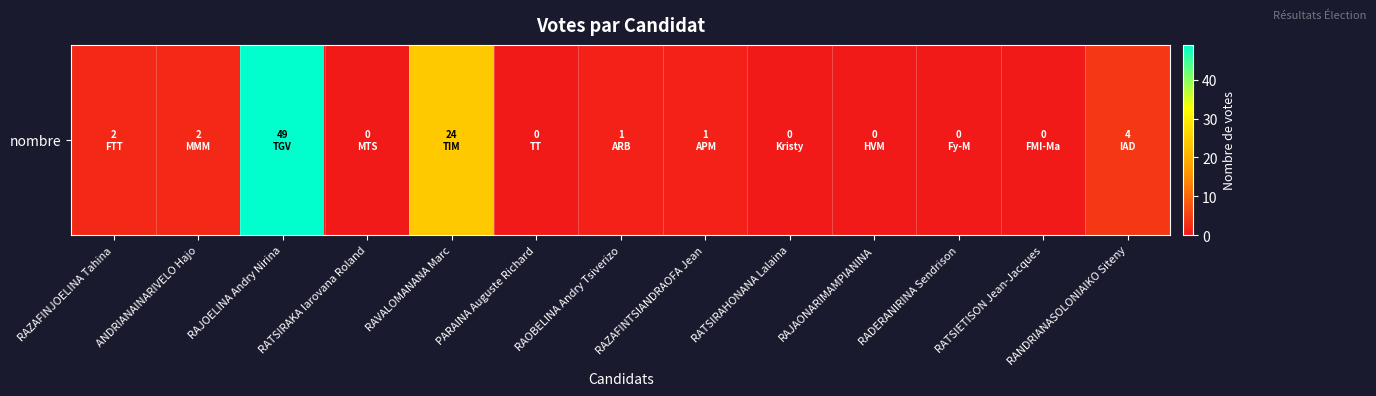

List the labels in order of value, largest first.

RAJOELINA Andry Nirina, RAVALOMANANA Marc, RANDRIANASOLONIAIKO Siteny, RAZAFINJOELINA Tahina, ANDRIANAINARIVELO Hajo, RAOBELINA Andry Tsiverizo, RAZAFINTSIANDRAOFA Jean, RATSIRAKA Iarovana Roland, PARAINA Auguste Richard, RATSIRAHONANA Lalaina, RAJAONARIMAMPIANINA, RADERANIRINA Sendrison, RATSIETISON Jean-Jacques